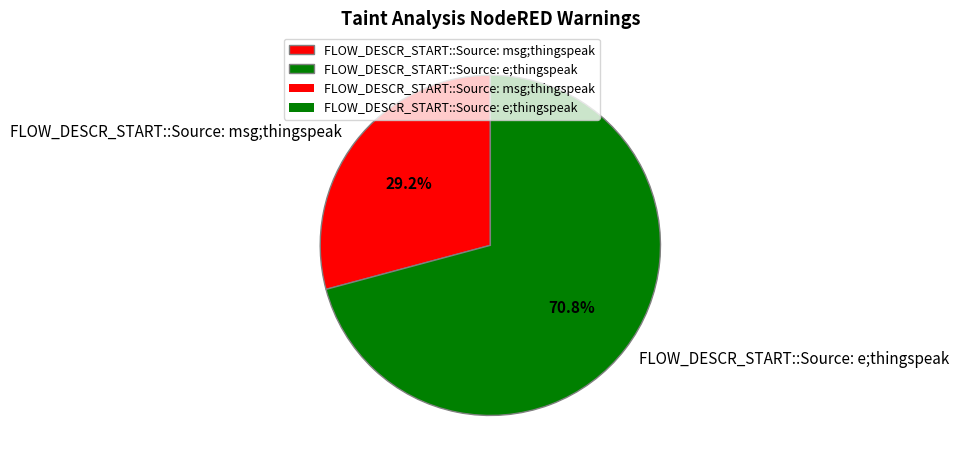

Which category has the smallest portion of the pie?

FLOW_DESCR_START::Source: msg;thingspeak